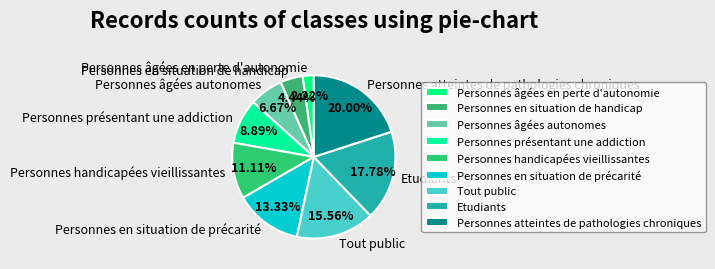

How many slices are in this pie chart?

9